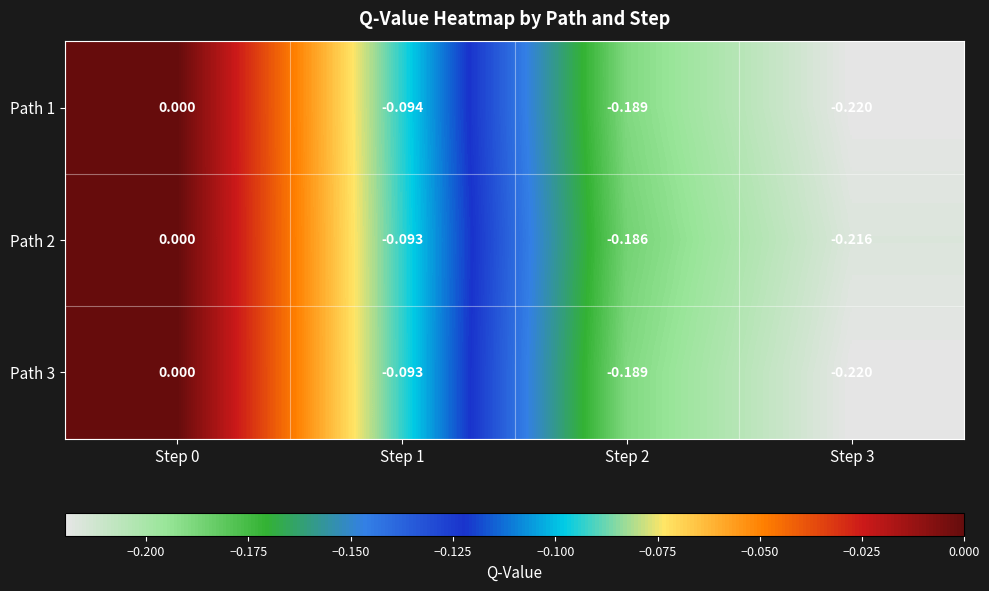

Which label corresponds to the largest value in the chart?

Step 0